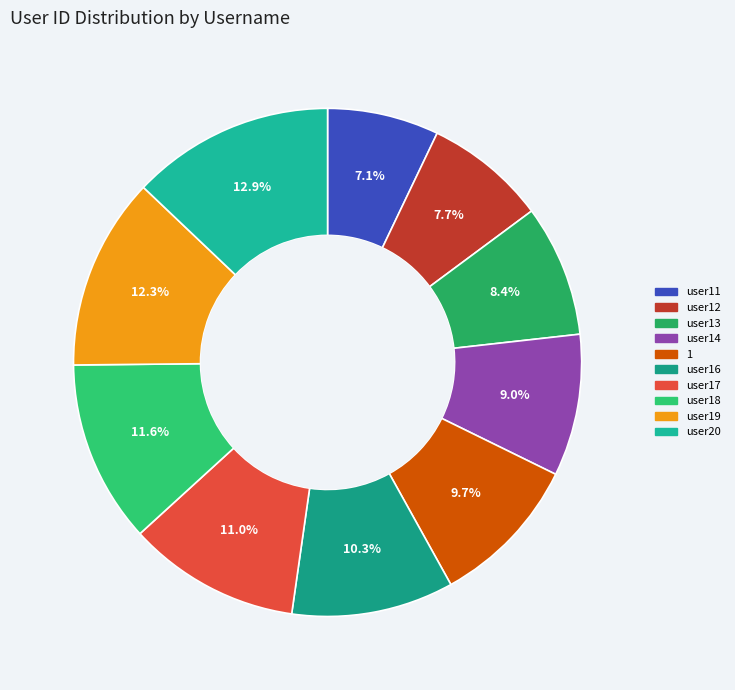

Is user13 the majority of the pie?

No